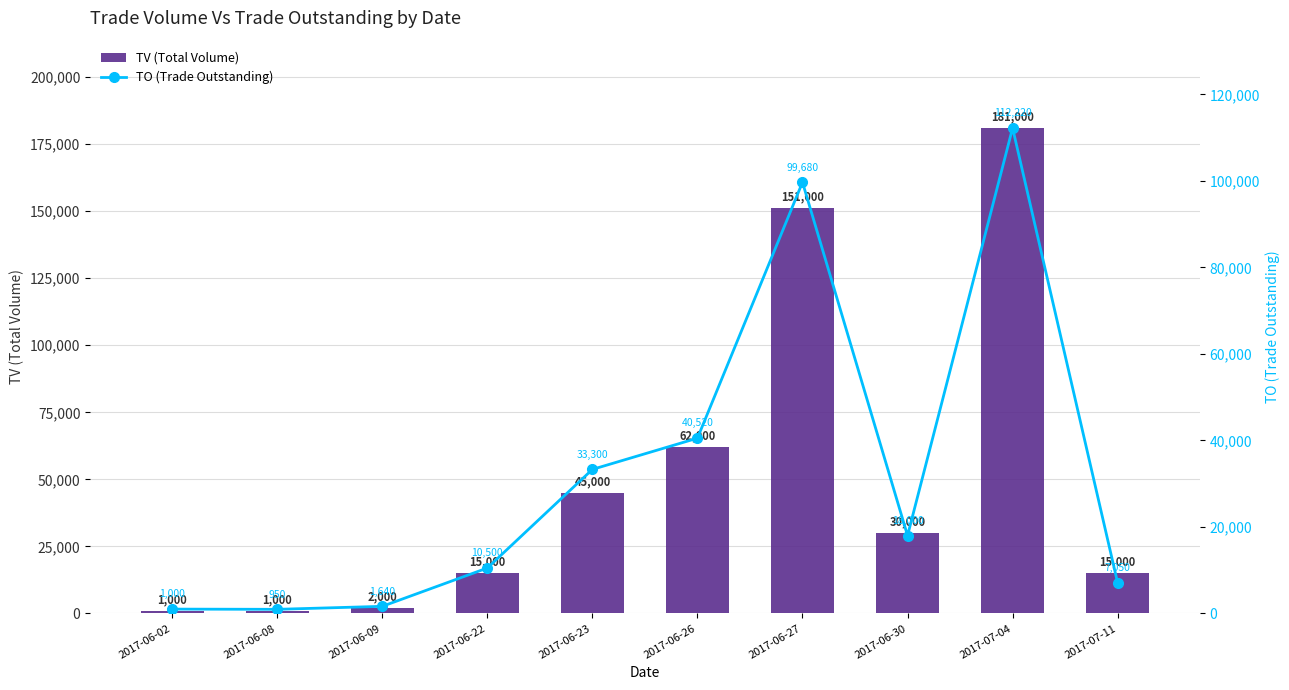

What is the label of the 5th bar from the right?

2017-06-26